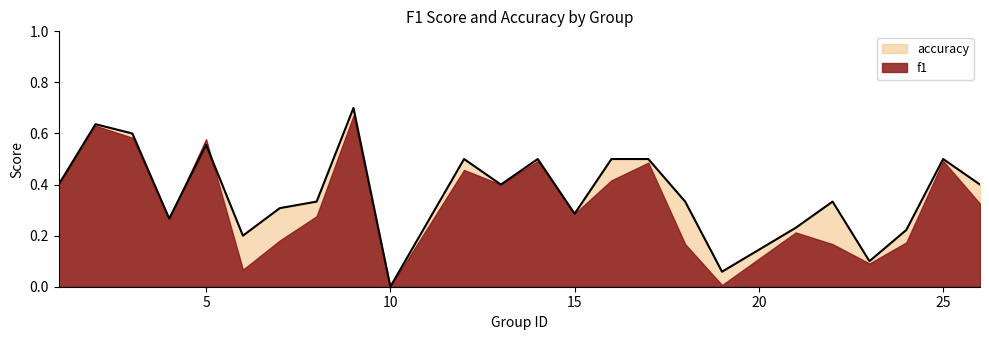

What is the value of the 16th point from the left?

0.5